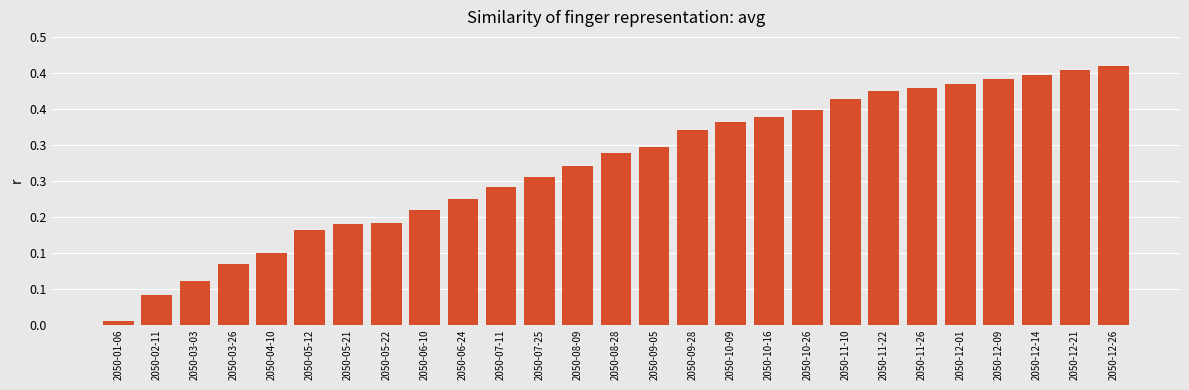

What is the label of the 4th bar from the left?

2050-03-26